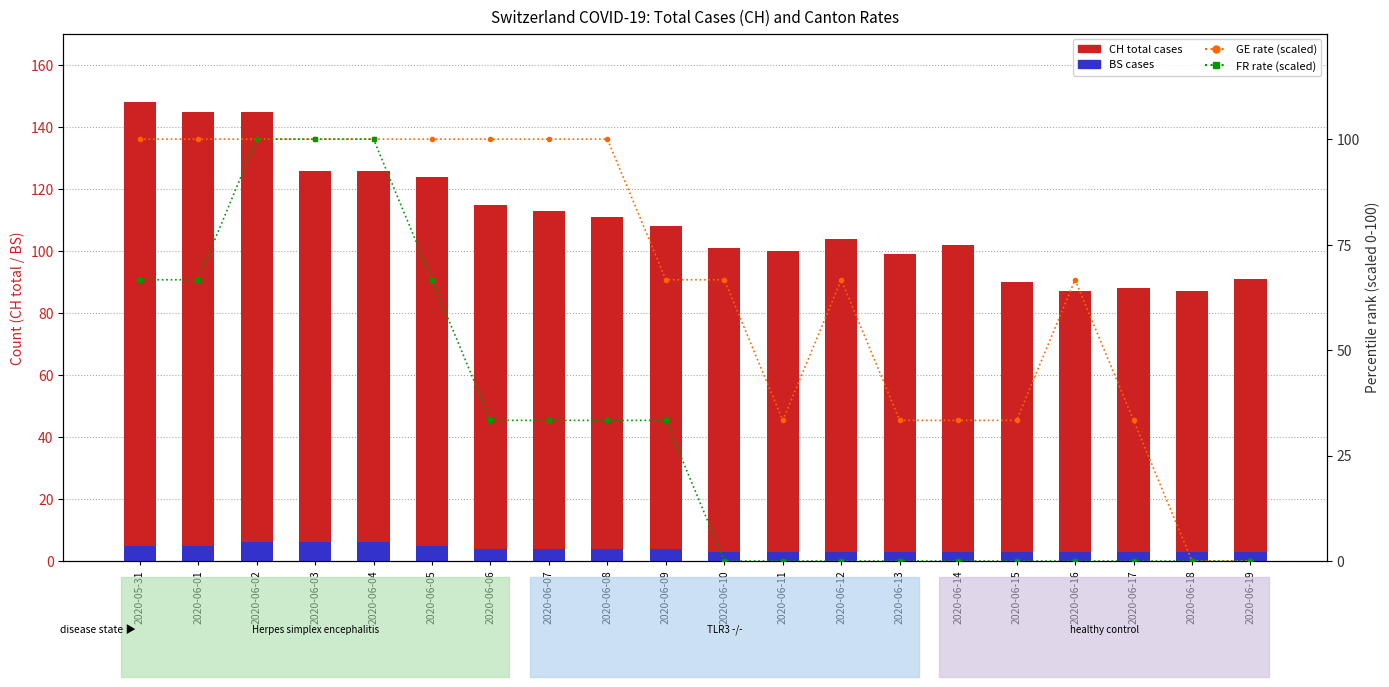

Which series has the largest total across all categories?

CH total cases